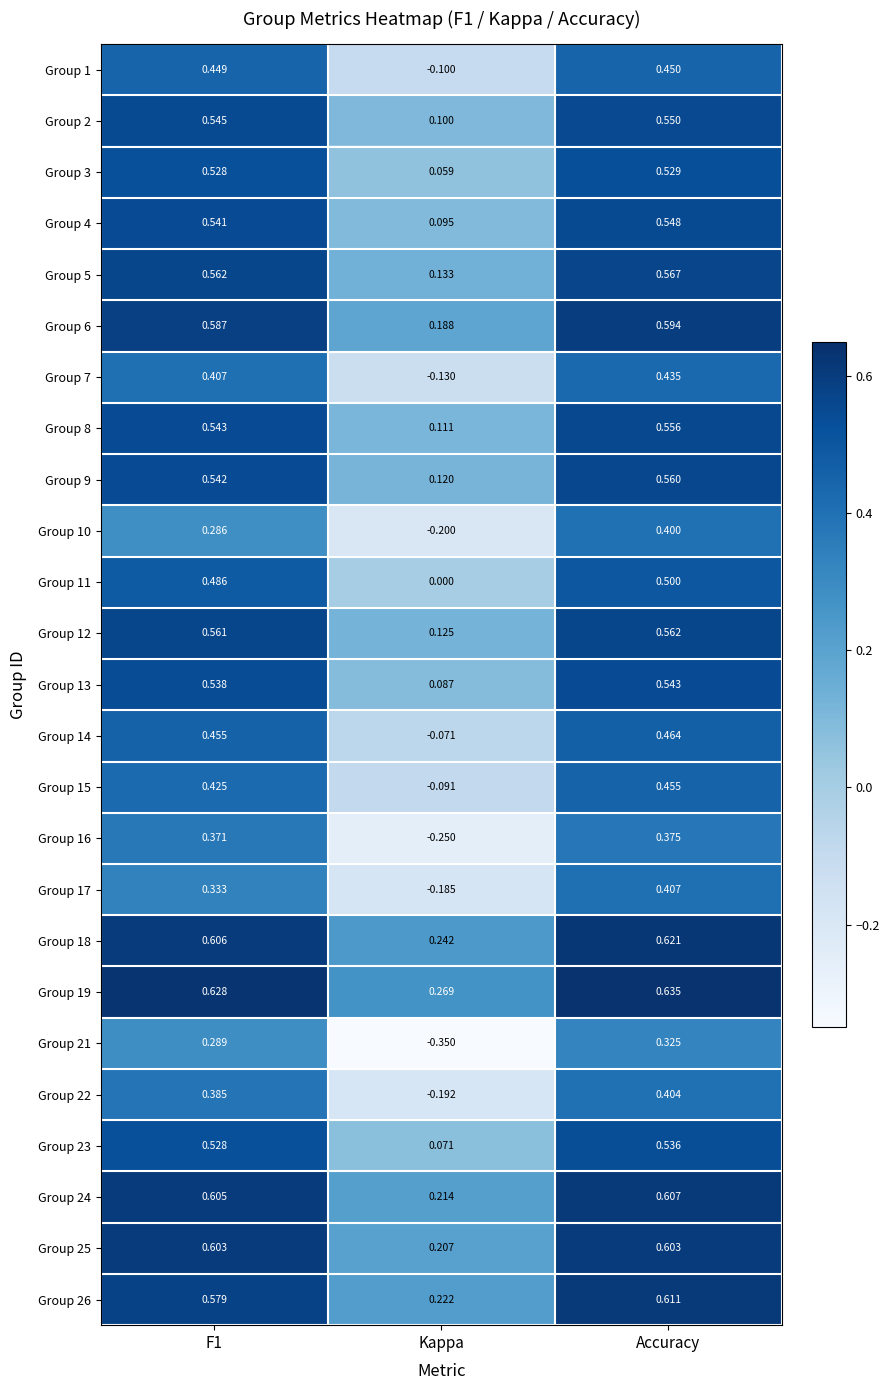

At which category is the sum across all series the highest?

Accuracy